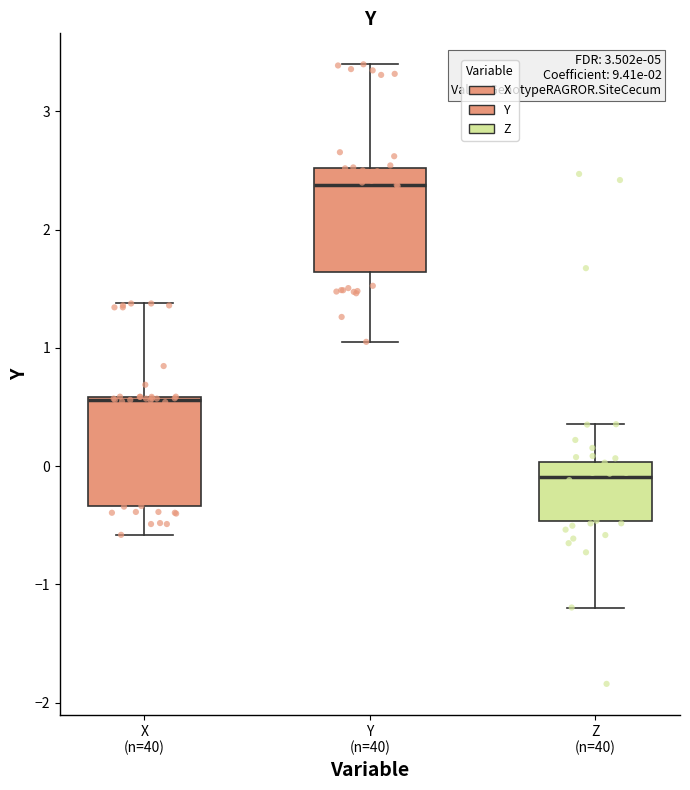

Where does the lower whisker of the box for X (n=40) end on the y-axis? The values are not printed on the chart, so give them approximately, as read against the axis.

-0.6